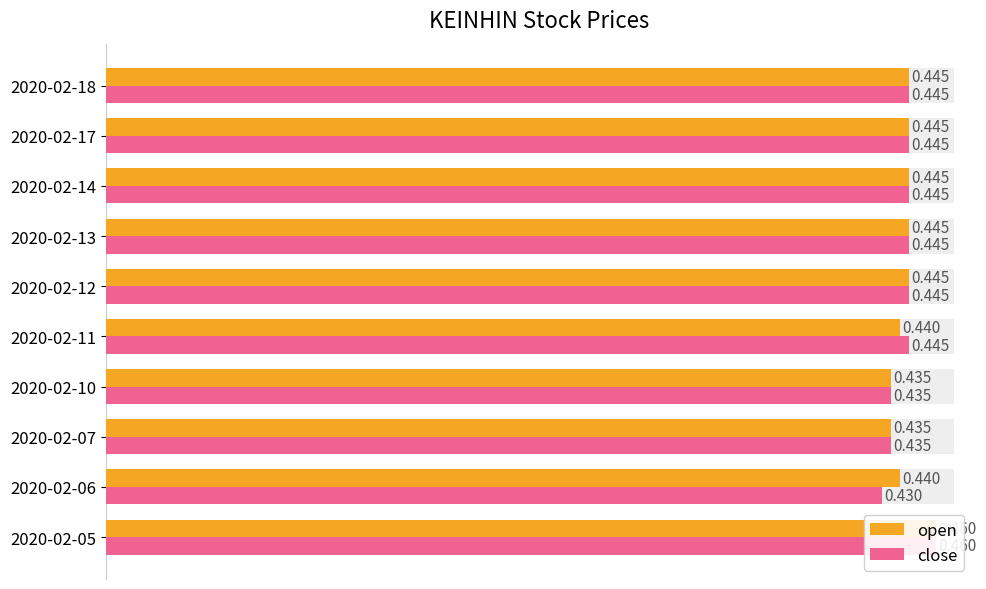

How many bars are there in total?

20